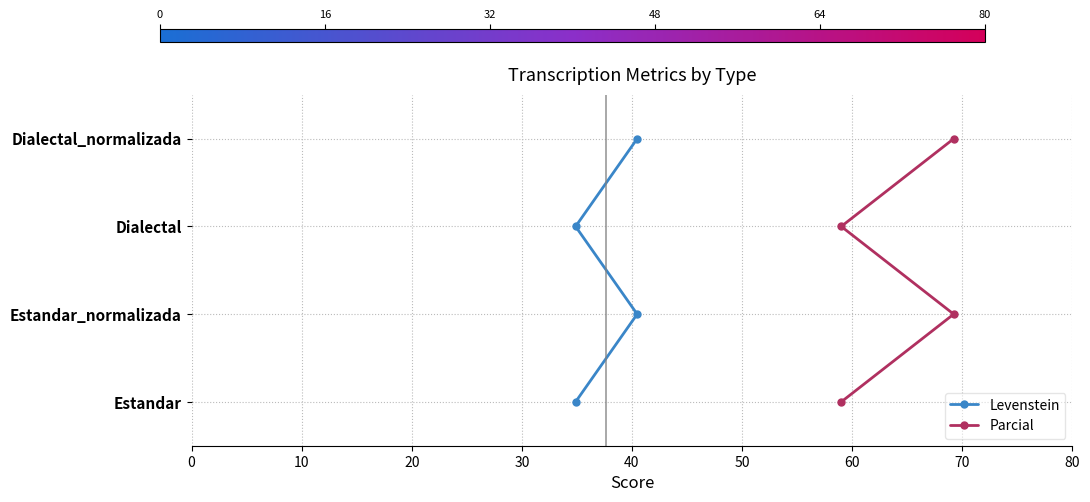

What are all the series names shown in the legend?

Levenstein, Parcial